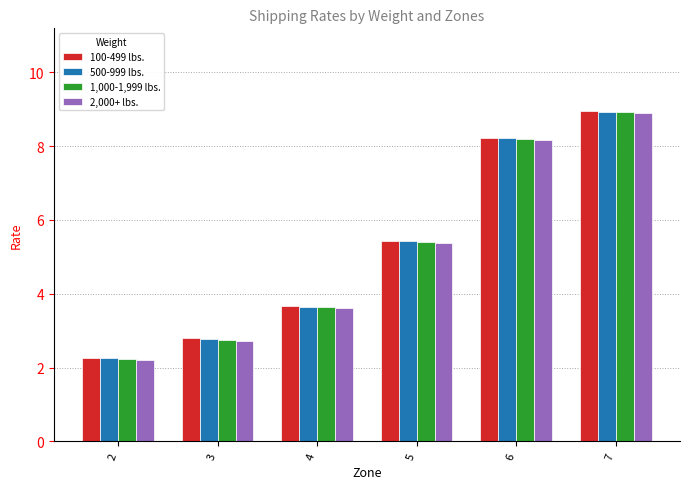

List the labels in order of 100-499 lbs. value, smallest first.

2, 3, 4, 5, 6, 7